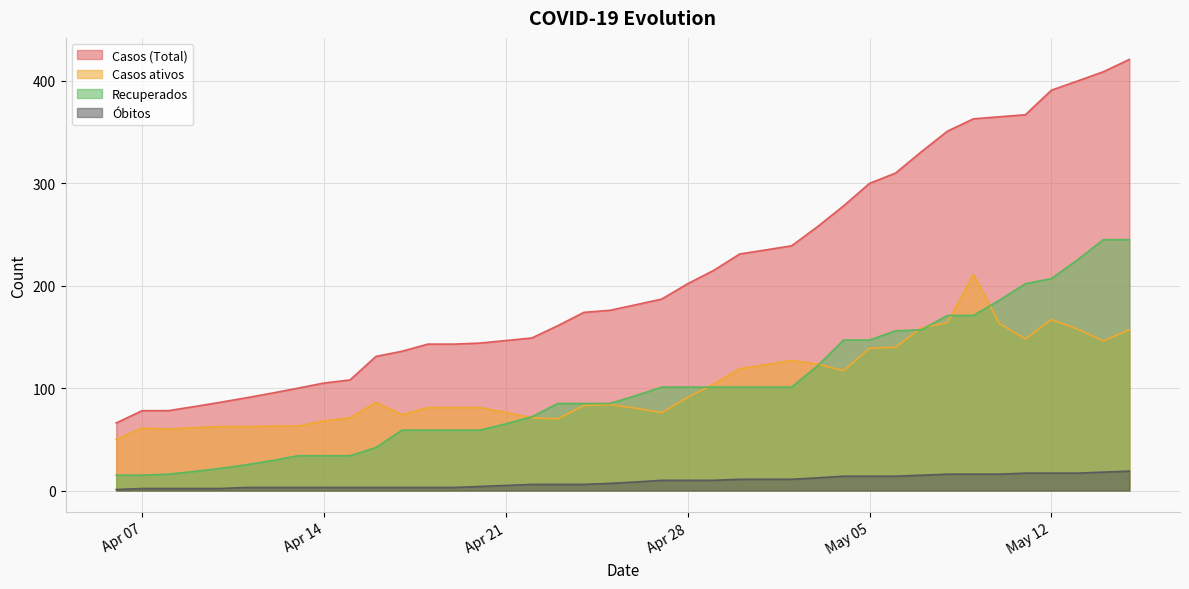

Count the number of data series in this chart.

4